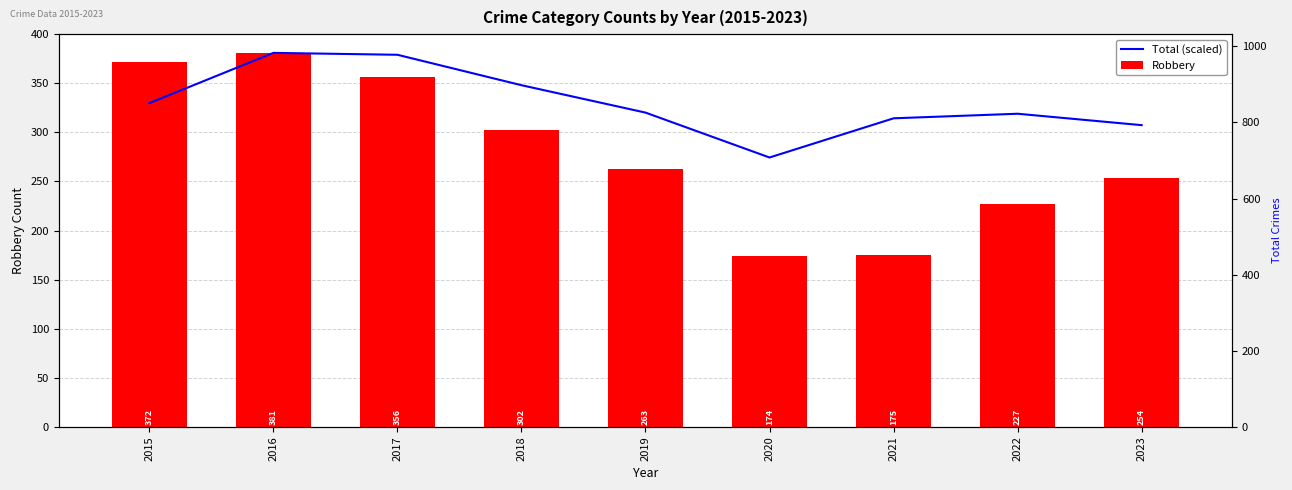

What is the total value across all series at 2019?

583.1